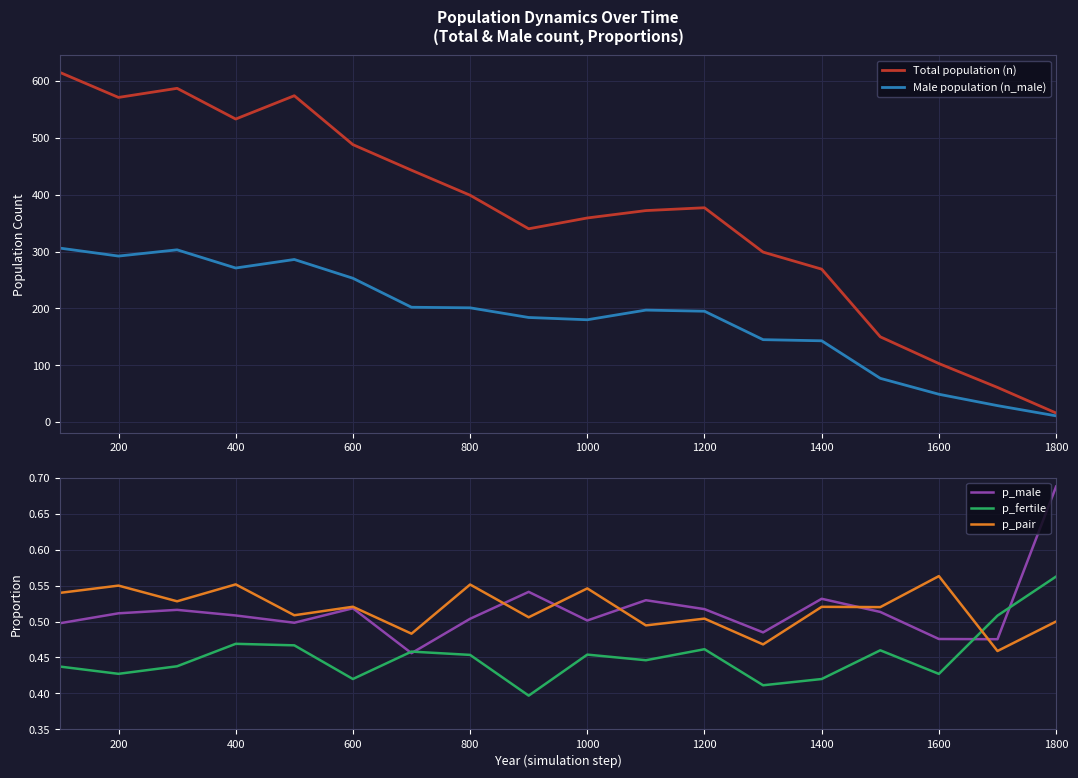

The Male population (n_male) series shows 271 at 400. True or false?

True